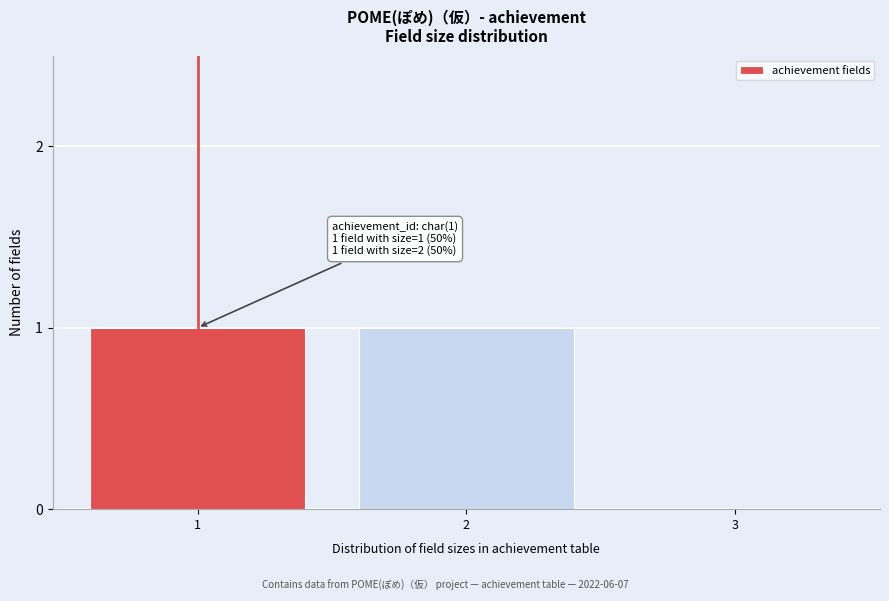

Reading right to left, what are all the values shown in this chart?

3=0	2=1	1=1